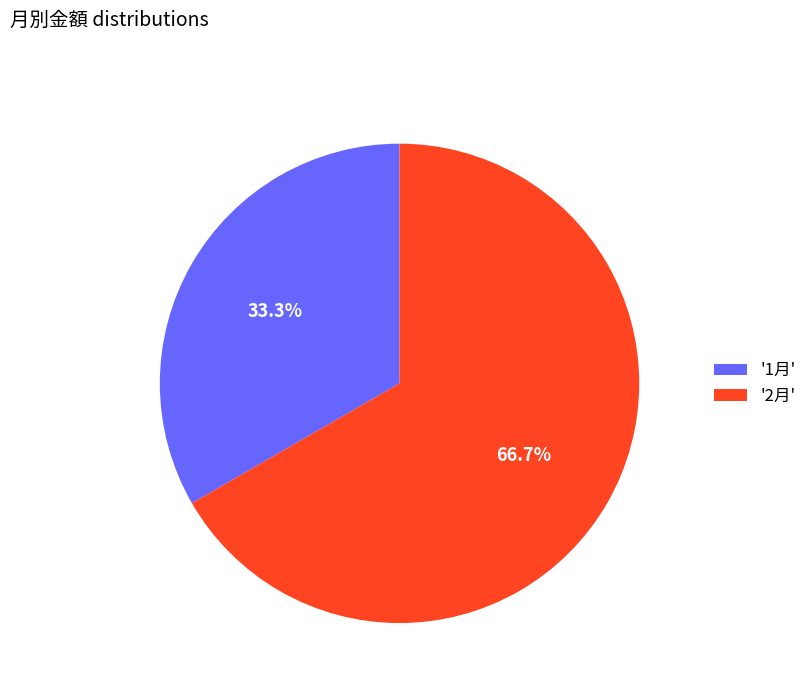

Approximately how many times larger is the value at '1月' compared to '2月'?

0.5